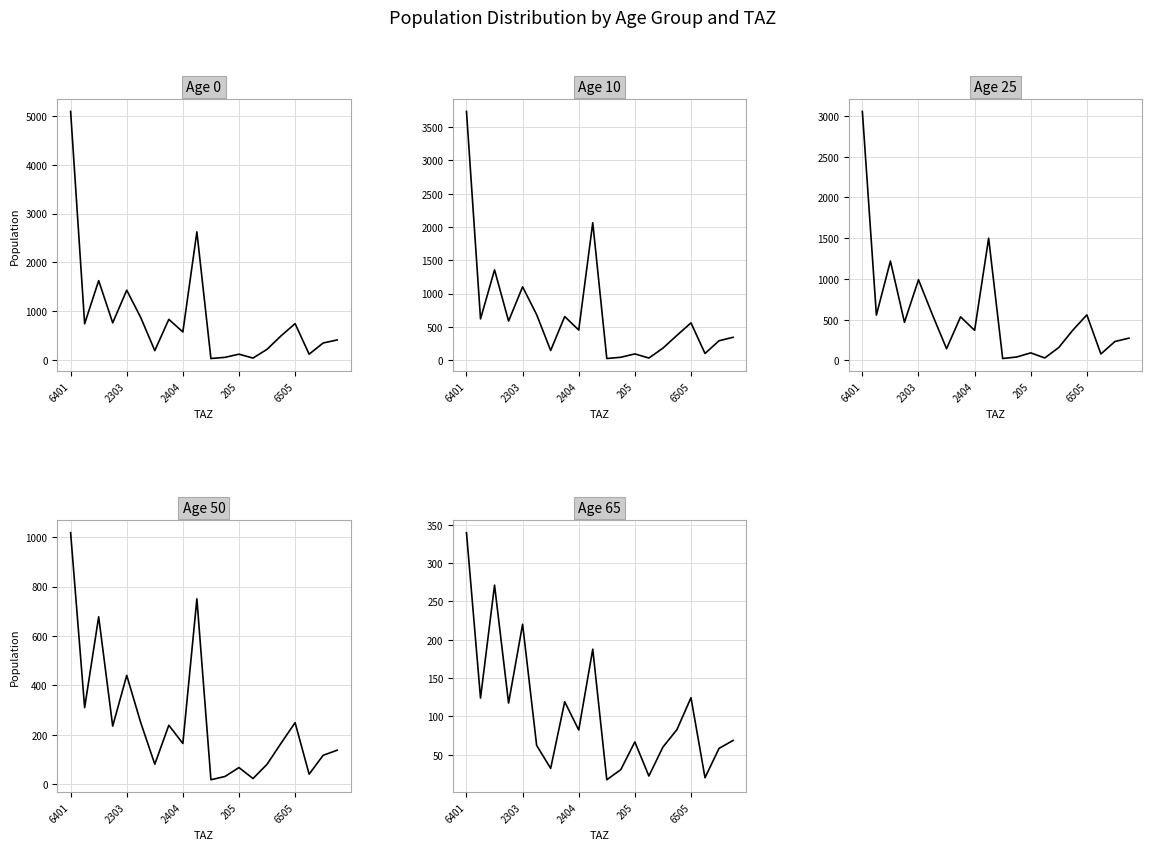

What is the sum of the pop_50 values at 15 and 8?

329.5